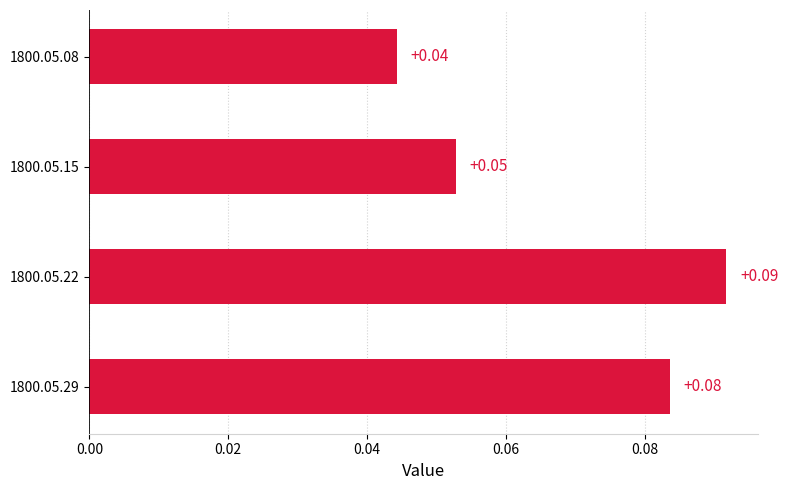

List the labels in order of value, largest first.

1800.05.22, 1800.05.29, 1800.05.15, 1800.05.08